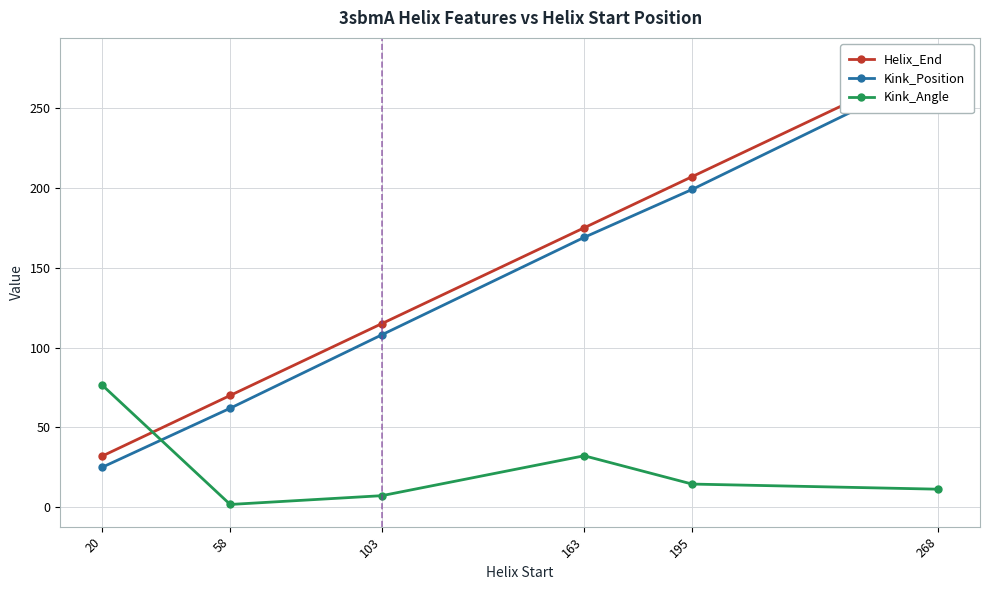

The value of Kink_Position at 268 is 111.4. True or false?

False